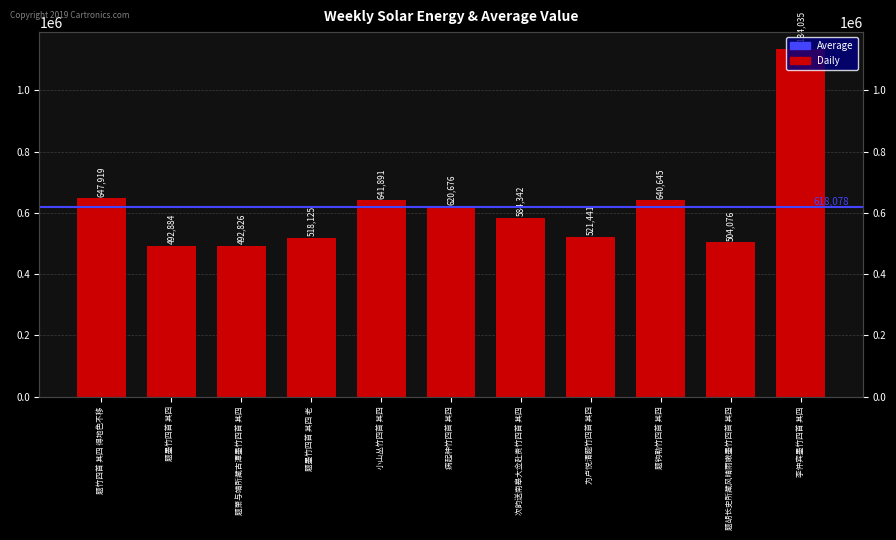

What position from the right is 为卢悦清题竹四首 其四?

4